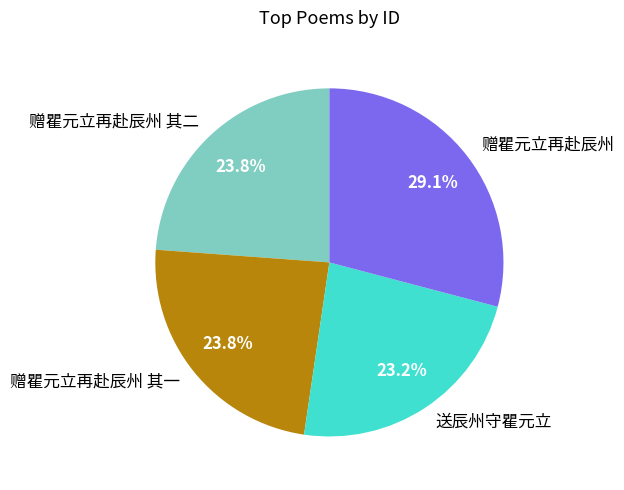

To the nearest percent, what is the average slice percentage?

25%